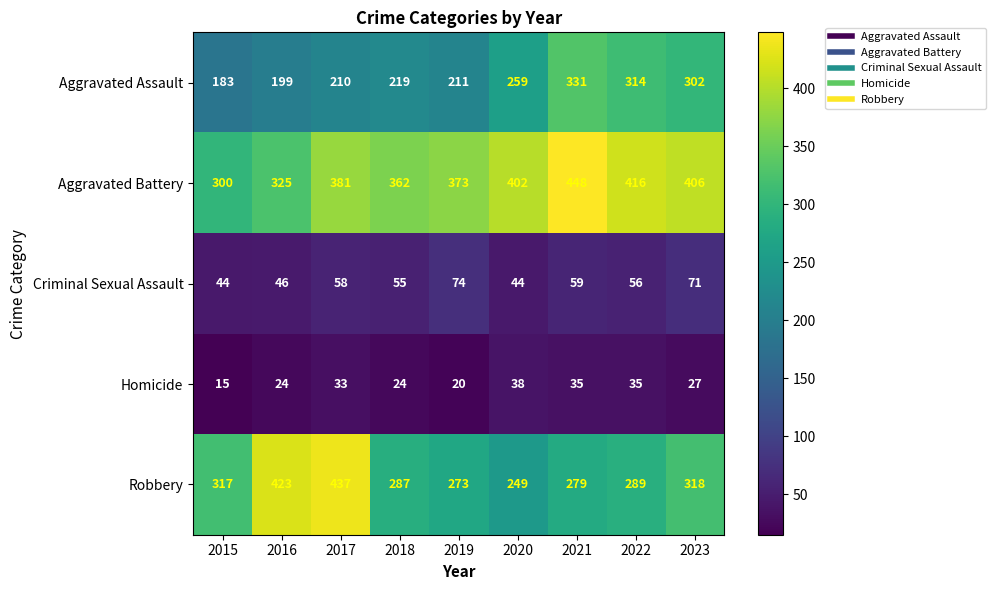

Rank the series by their maximum value, from highest to lowest.

Aggravated Battery, Robbery, Aggravated Assault, Criminal Sexual Assault, Homicide